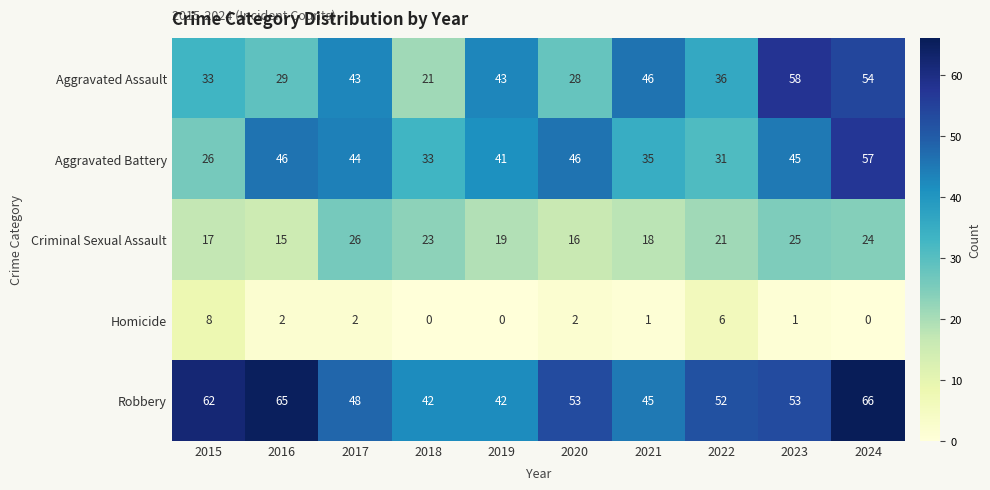

True or false: Aggravated Assault has a value of 43 at 2017.

True